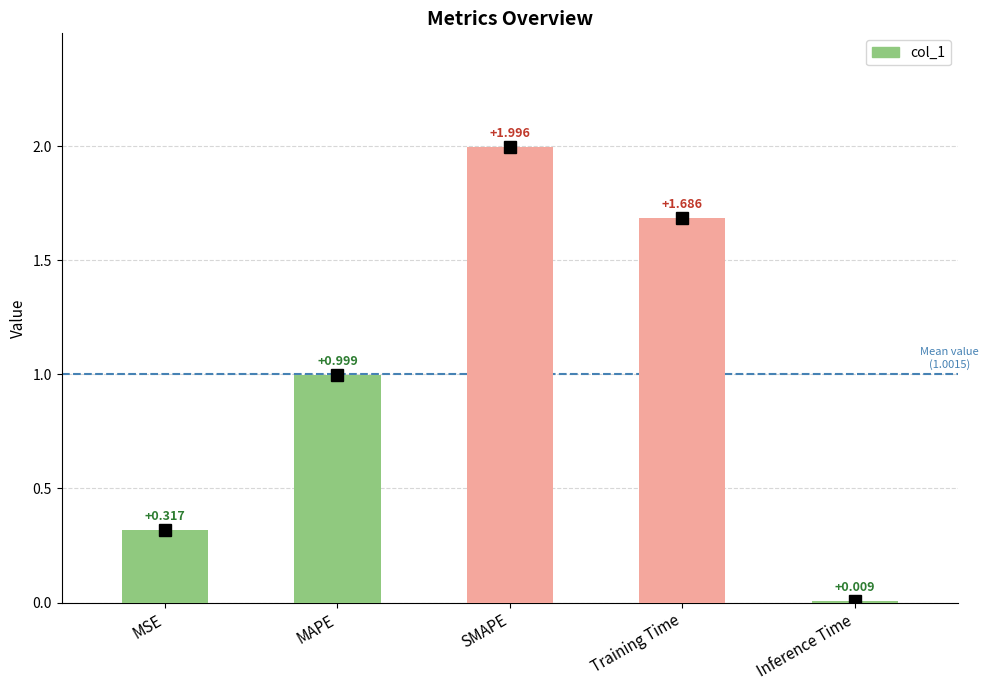

What is the label of the 3rd bar from the right?

SMAPE